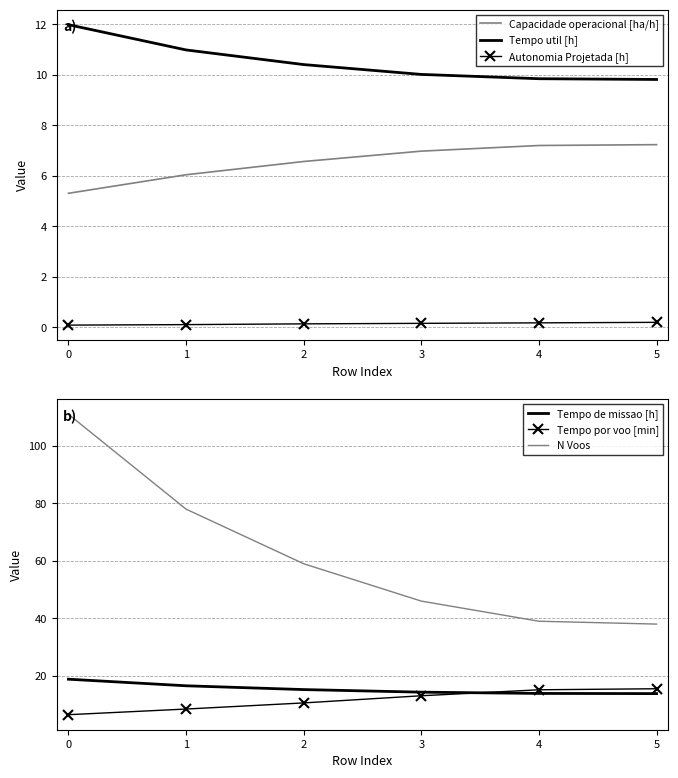

After their last crossing, which series has the higher values: Tempo util [h] or Tempo por voo [min]?

Tempo por voo [min]